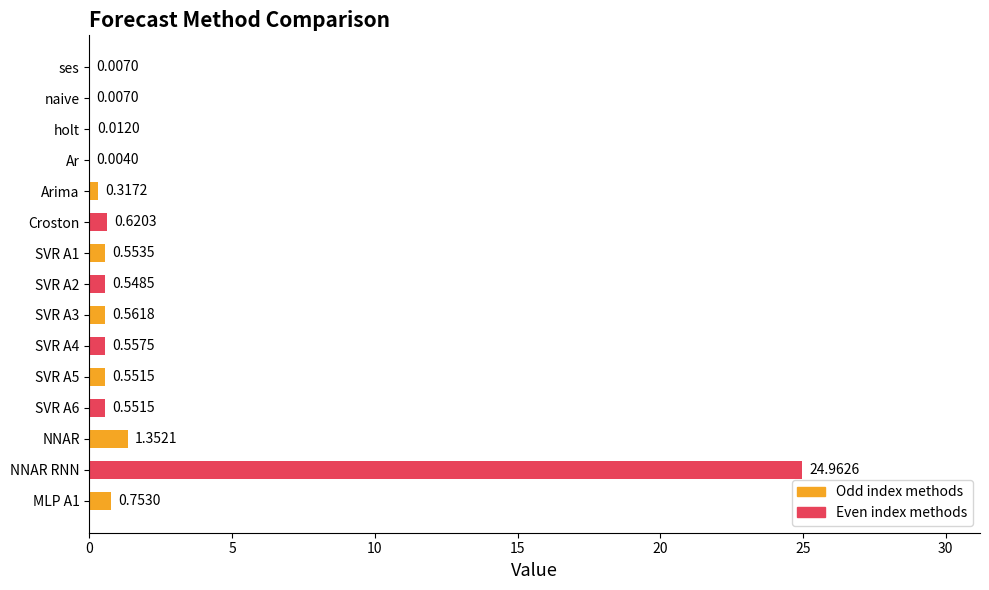

What is the sum of all values?

31.4